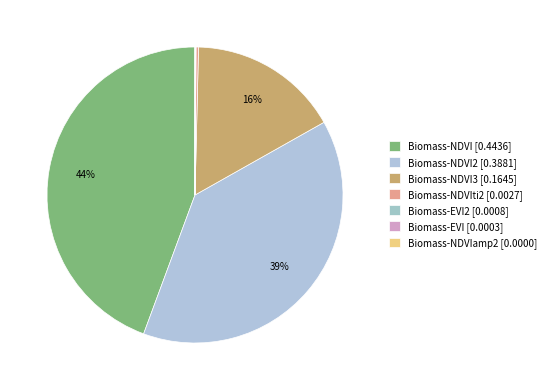

Rank the categories by value from lowest to highest.

Biomass-NDVIamp2, Biomass-EVI, Biomass-EVI2, Biomass-NDVIti2, Biomass-NDVI3, Biomass-NDVI2, Biomass-NDVI